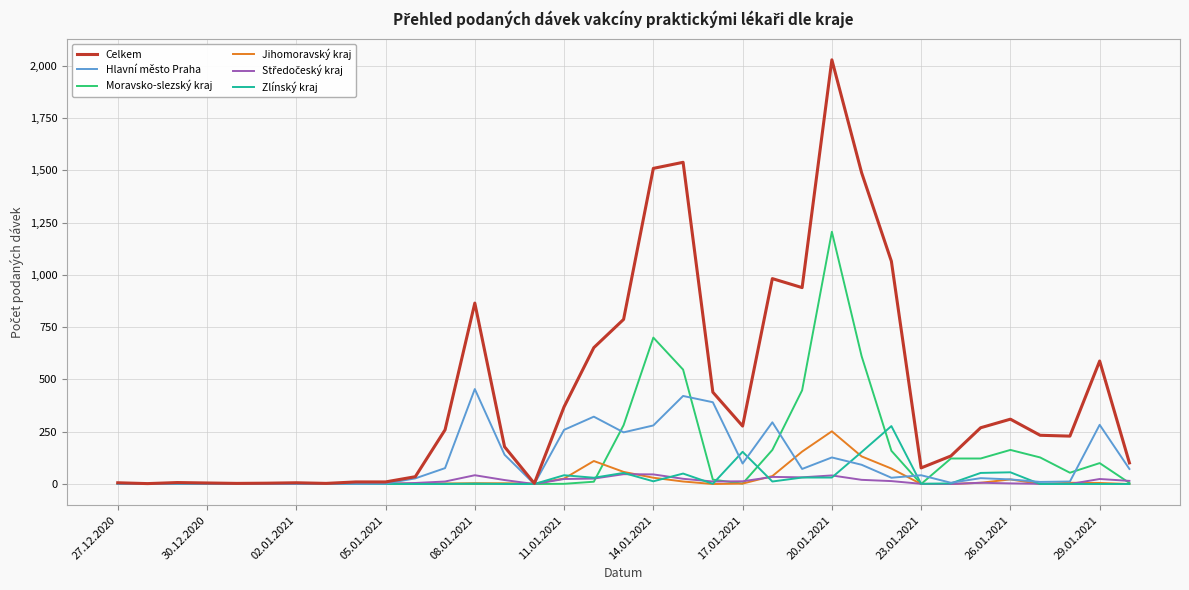

What is the highest value of the Zlínský kraj series?

277